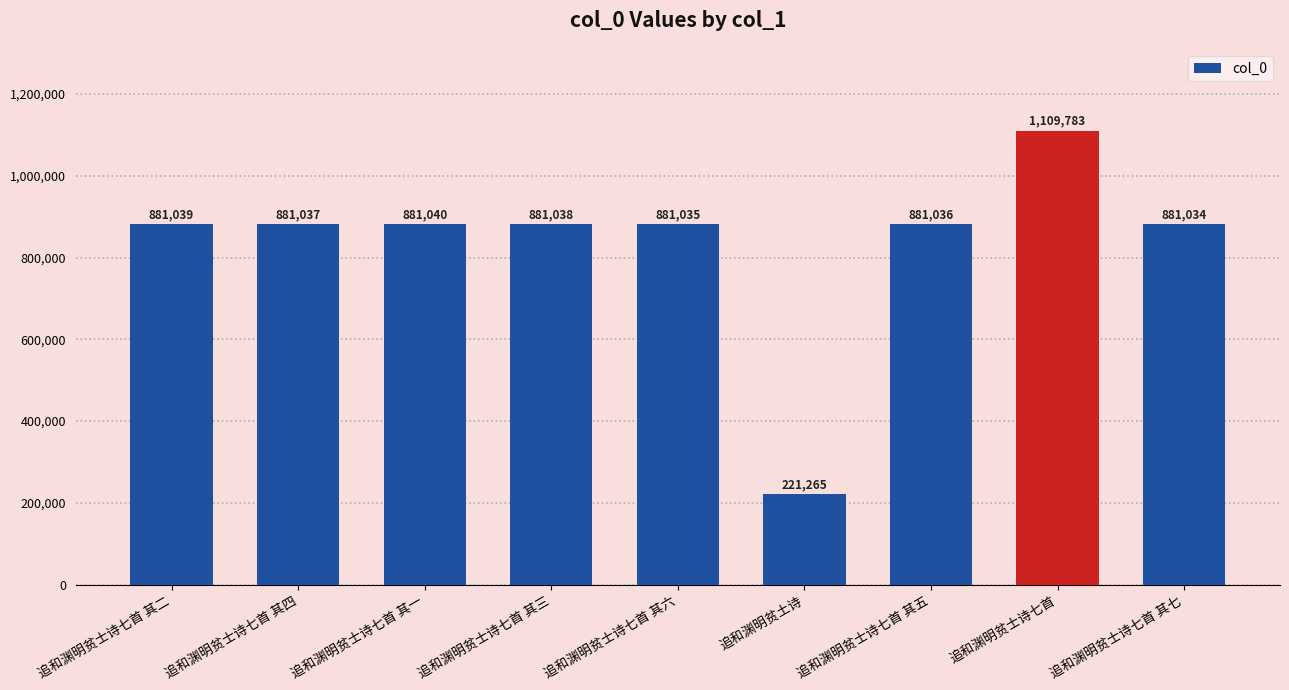

List the labels in order of value, smallest first.

追和渊明贫土诗, 追和渊明贫士诗七首 其七, 追和渊明贫士诗七首 其六, 追和渊明贫士诗七首 其五, 追和渊明贫士诗七首 其四, 追和渊明贫士诗七首 其三, 追和渊明贫士诗七首 其二, 追和渊明贫士诗七首 其一, 追和渊明贫士诗七首